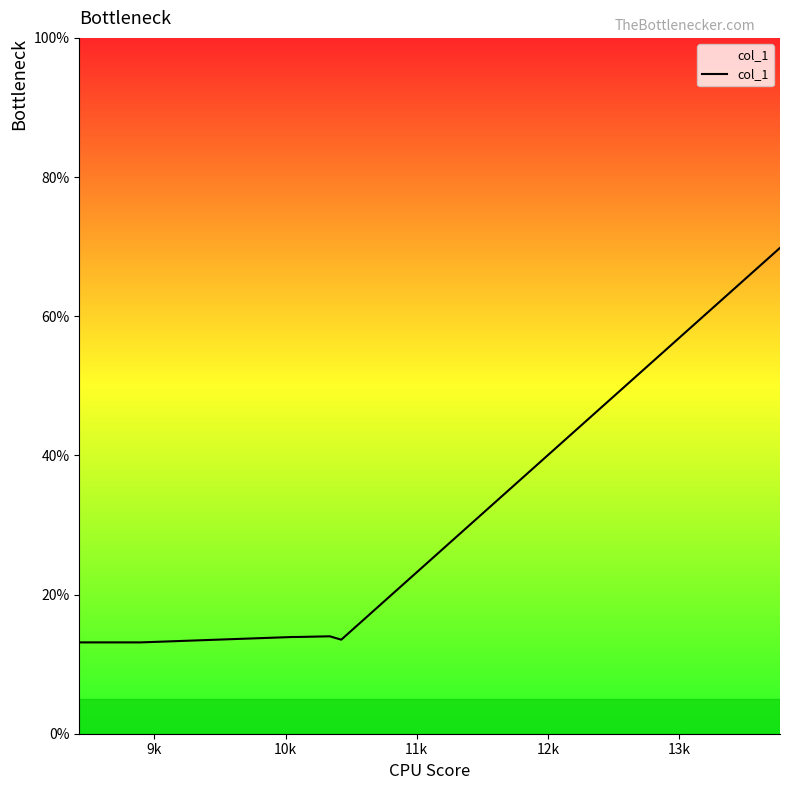

How many lines are shown in the chart?

1